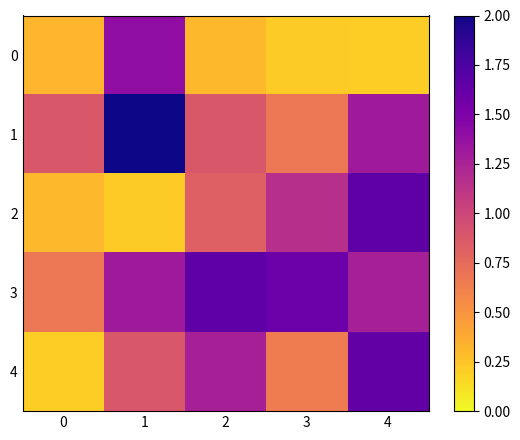

Which series has the largest range (max minus min)?

2